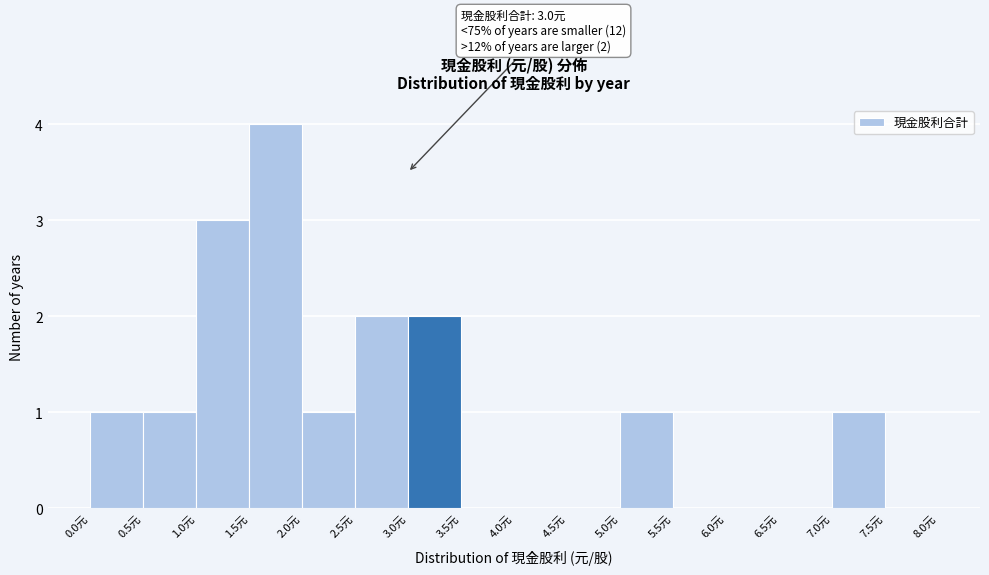

Which range on the x-axis has the tallest bar?

1.5 to 2.0